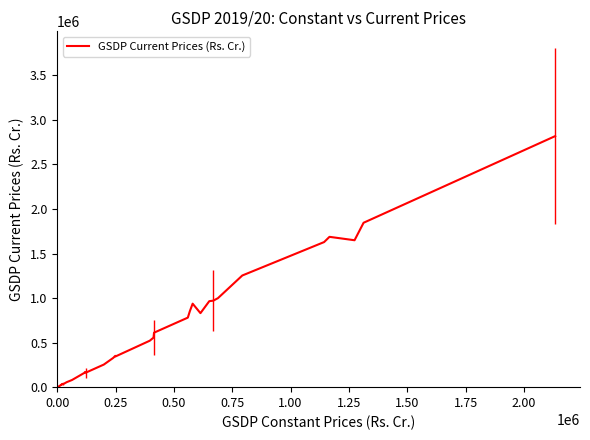

True or false: there are more than 2 points higher than both neighbors.

True